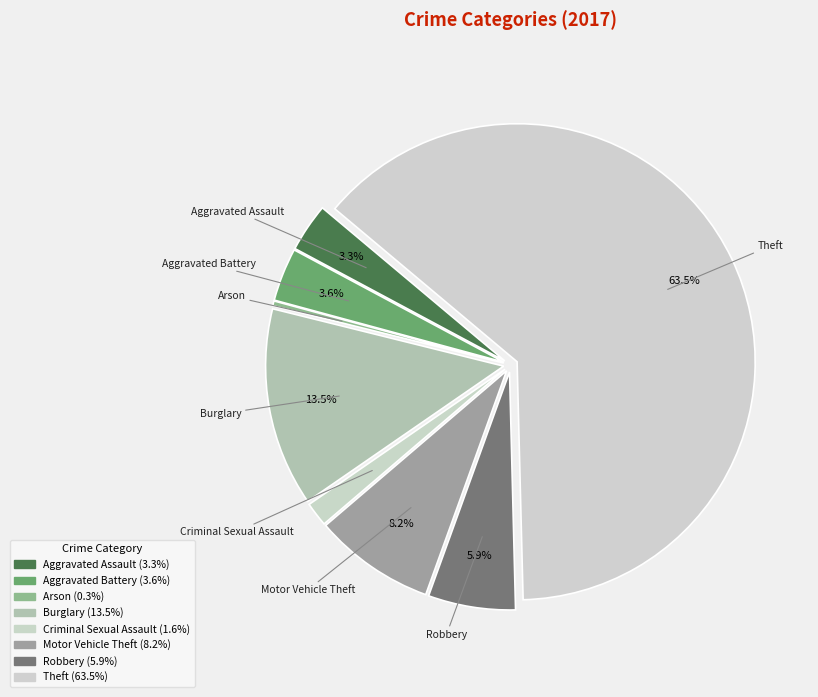

Rank the categories by value from highest to lowest.

Theft, Burglary, Motor Vehicle Theft, Robbery, Aggravated Battery, Aggravated Assault, Criminal Sexual Assault, Arson